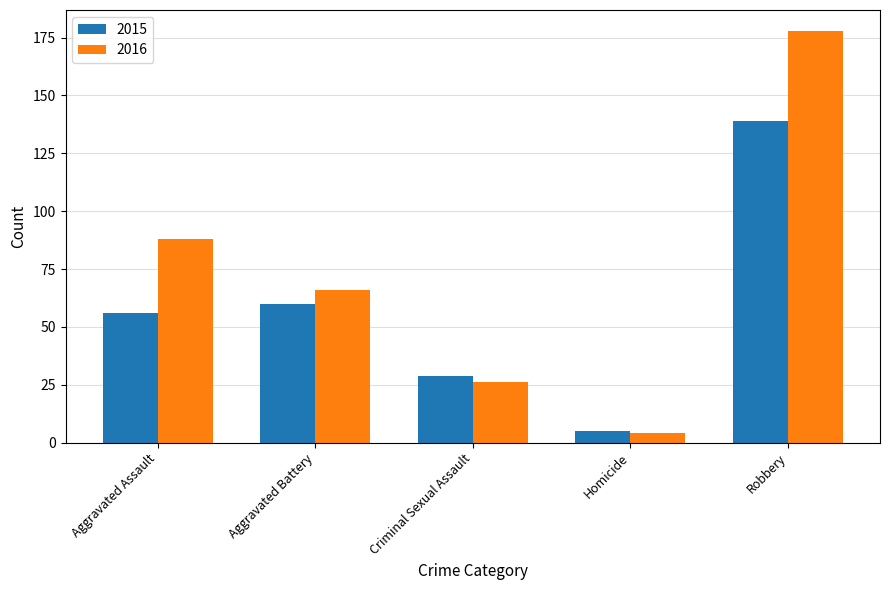

Is it true that 2016 equals 42 at Criminal Sexual Assault?

False